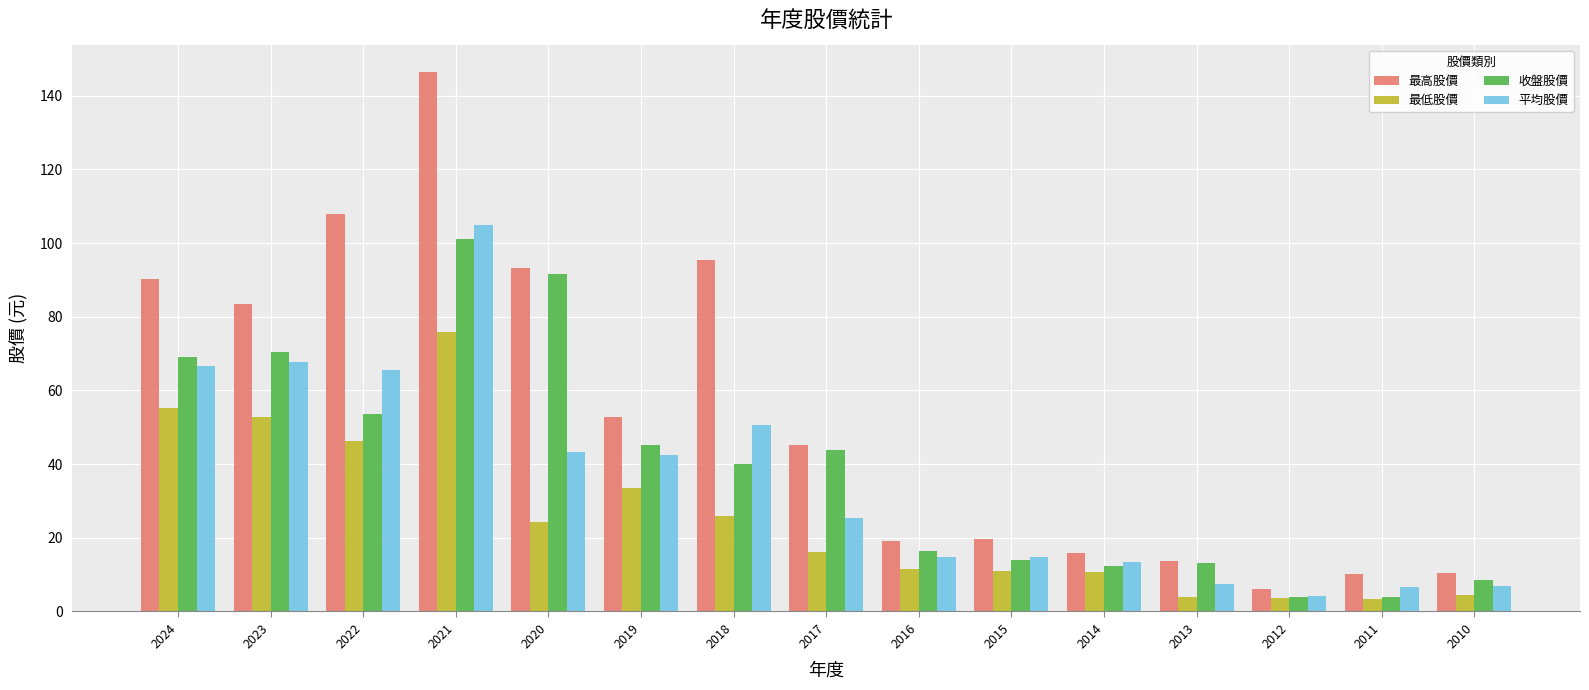

What is the value of the 最低股價 bar at the 15th from the left?

4.4